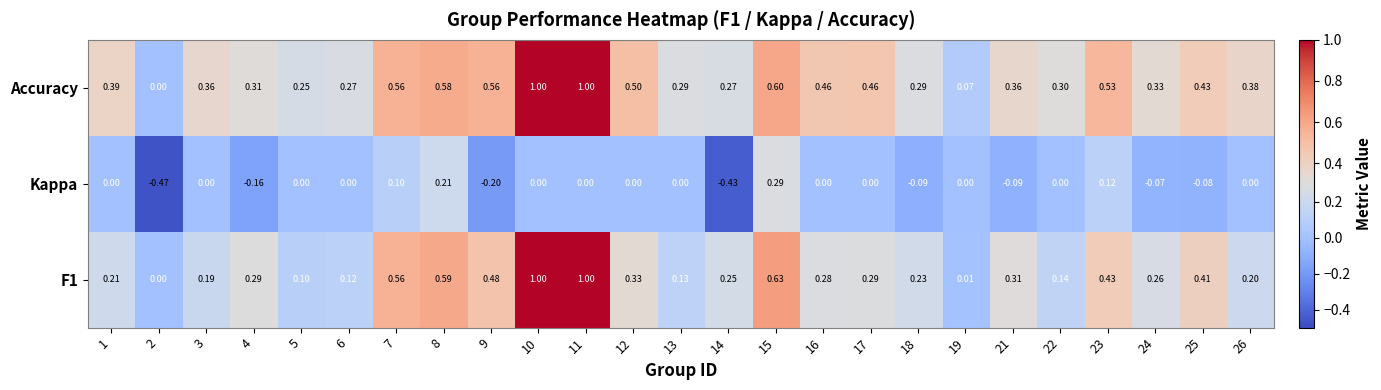

List the series in order of their overall mean, highest first.

Accuracy, F1, Kappa